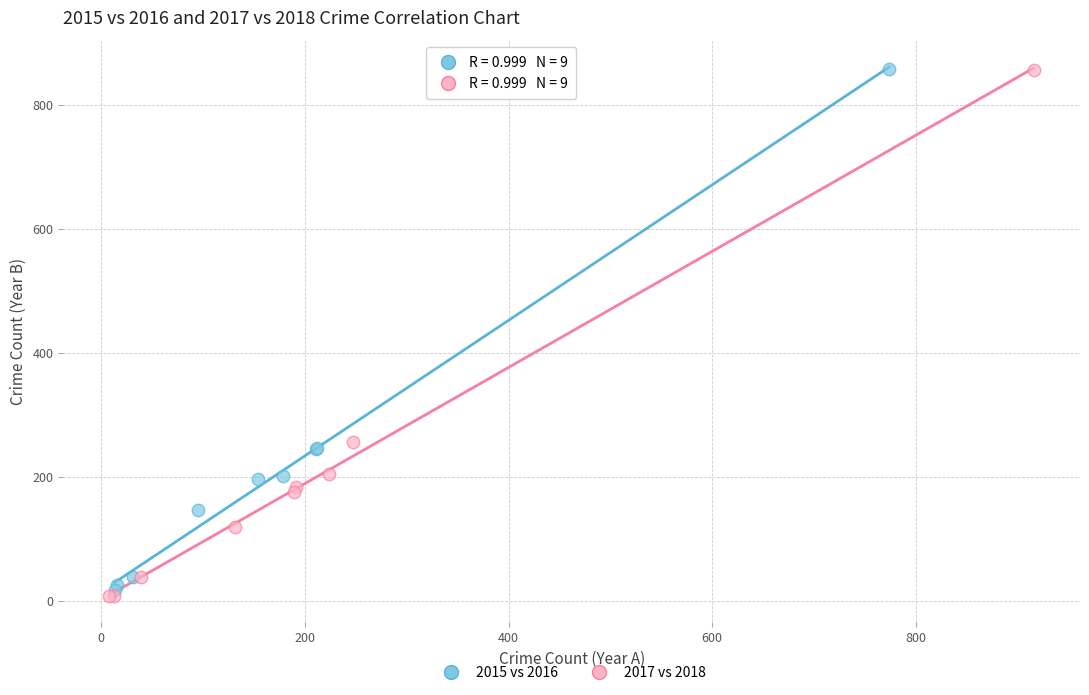

What are all the series names shown in the legend?

2015 vs 2016, 2017 vs 2018